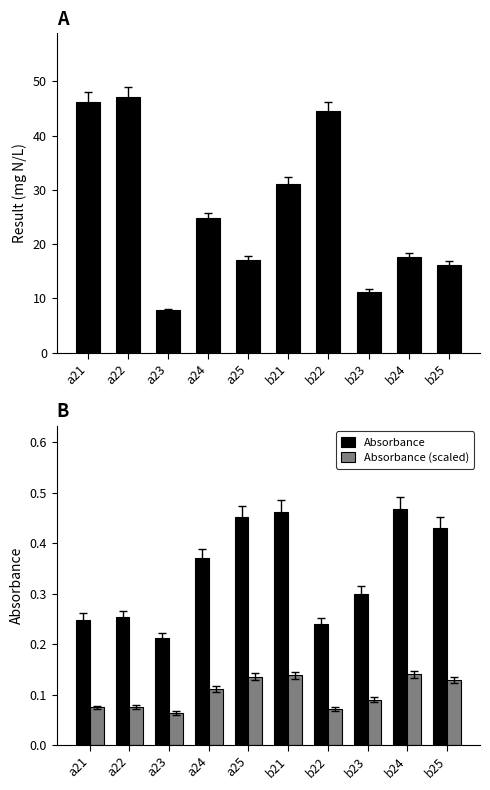

What is the sum of all Result values?

263.5